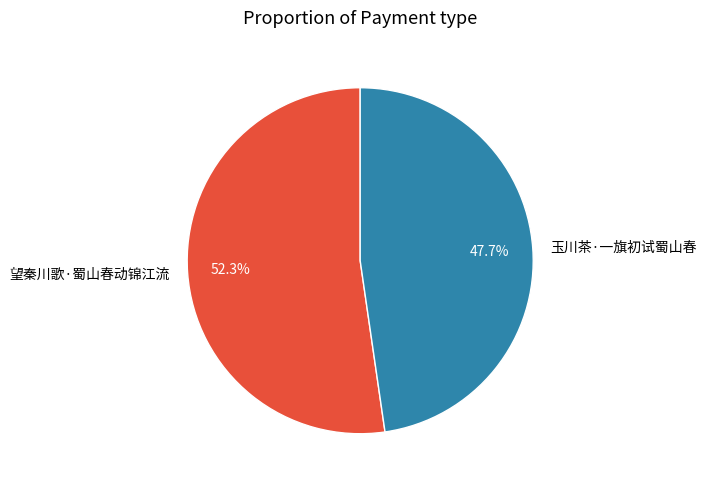

Which slice is the smallest?

玉川茶·一旗初试蜀山春